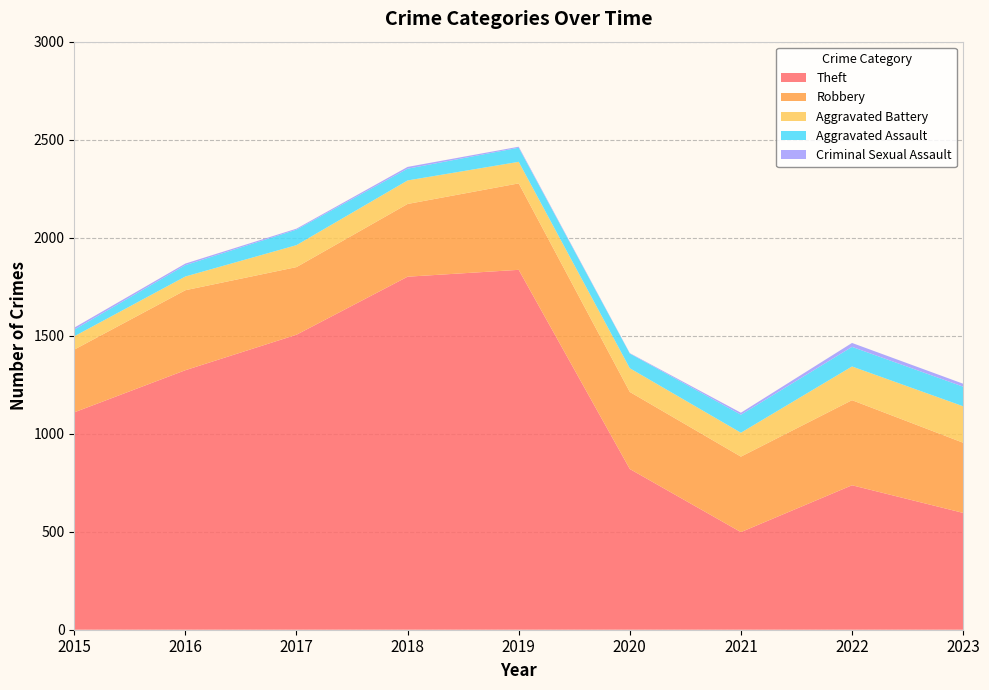

Reading left to right, list all the values displayed in this chart.

Theft: 1109	1324	1505	1801	1836	820	498	737	596
Robbery: 320	408	345	371	441	393	385	434	358
Aggravated Battery: 68	70	112	120	110	121	122	172	186
Aggravated Assault: 34	58	79	60	72	75	92	100	100
Criminal Sexual Assault: 10	8	5	9	5	2	10	20	15